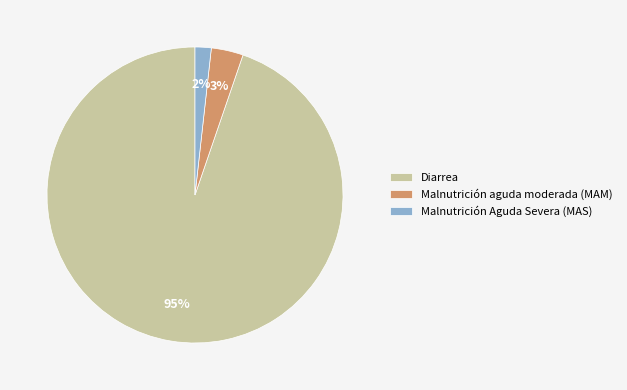

Which category accounts for the majority?

Diarrea